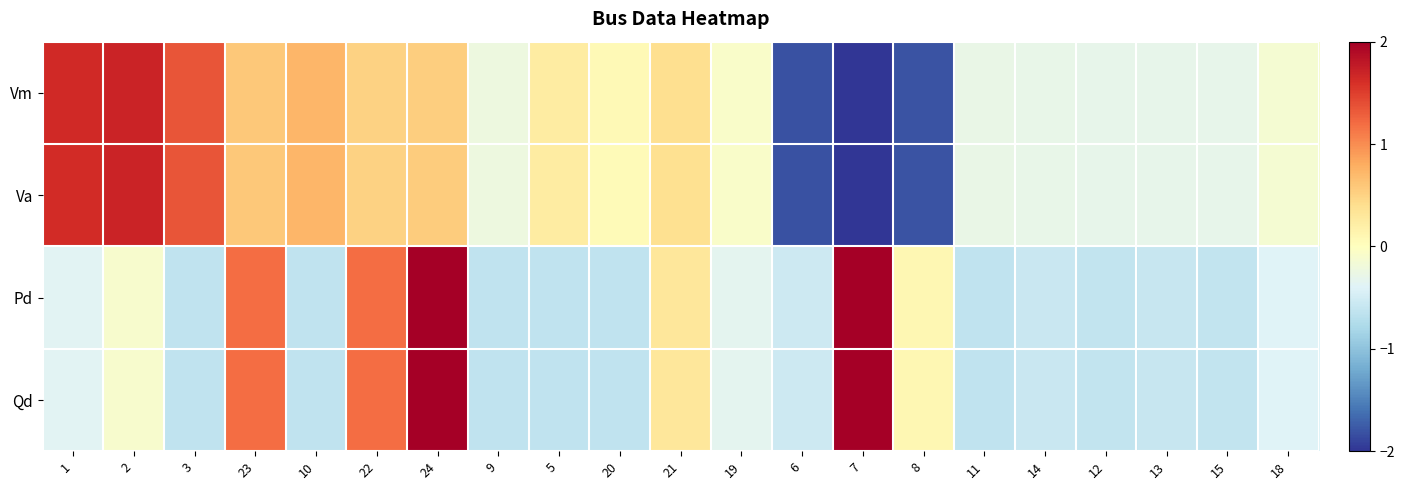

Which series has the largest range (max minus min)?

Va